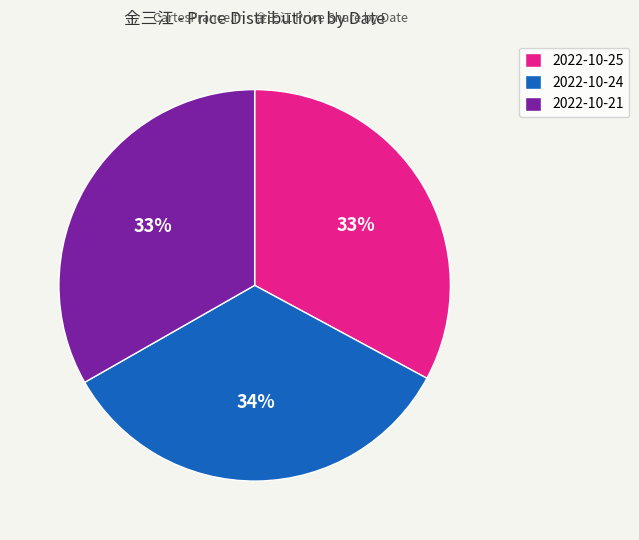

Is there any slice that represents more than half of the pie?

No